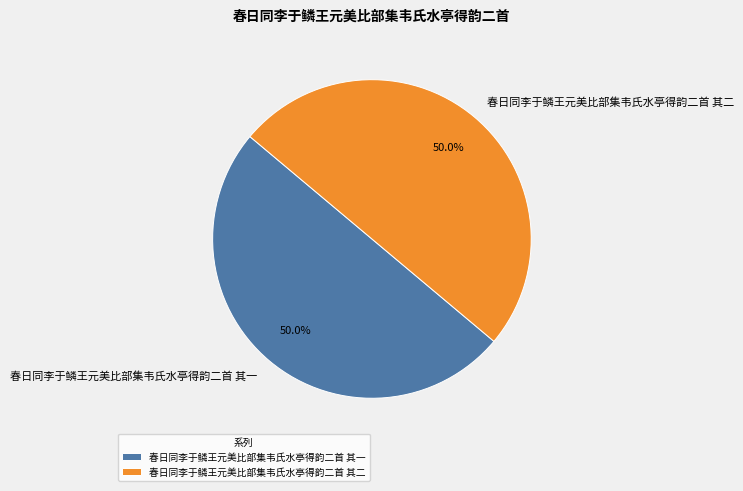

To the nearest percent, what percentage of the pie is 春日同李于鳞王元美比部集韦氏水亭得韵二首 其二?

50%